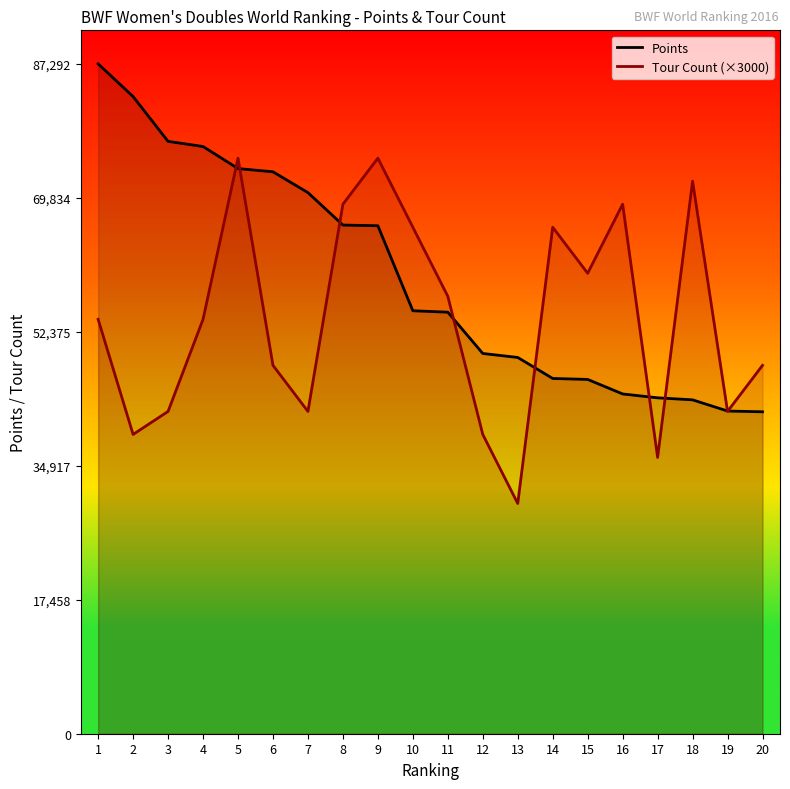

List the series in order of their peak value, lowest first.

Tour Count (×3000), Points